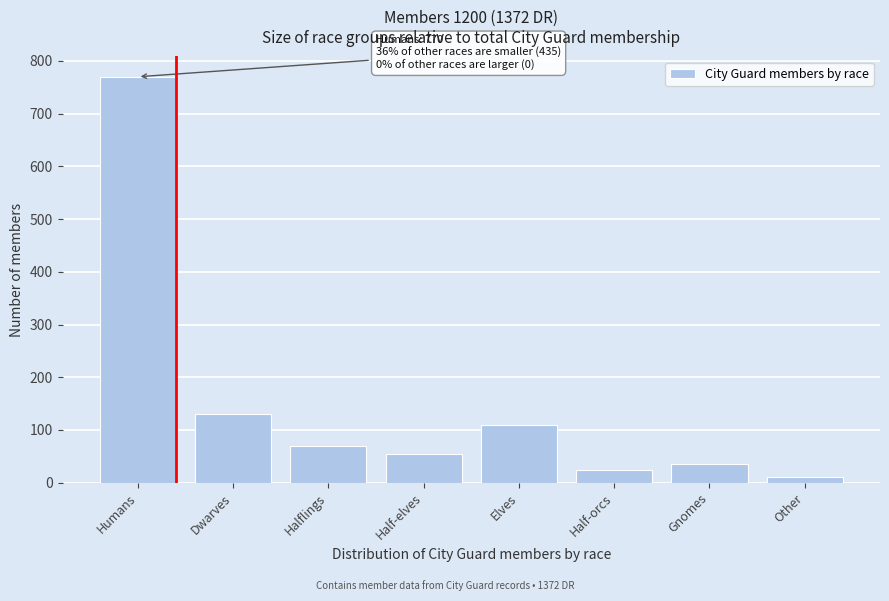

Reading right to left, what are all the values shown in this chart?

Other=10	Gnomes=35	Half-orcs=25	Elves=110	Half-elves=55	Halflings=70	Dwarves=130	Humans=770